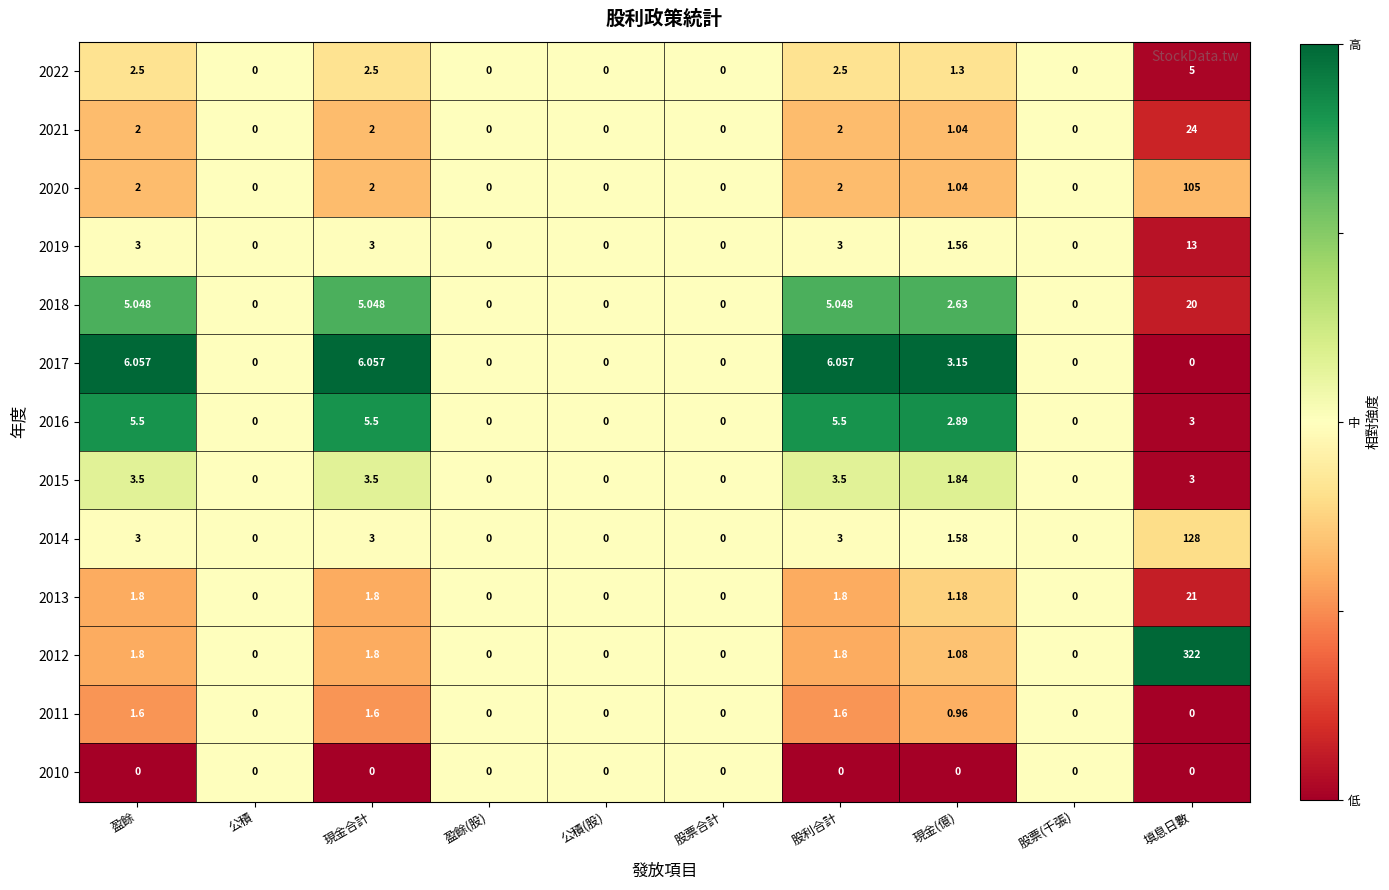

Which series has the largest total across all categories?

2012